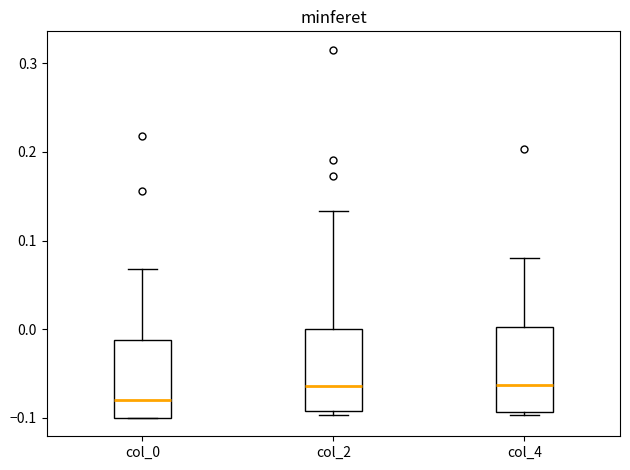

Reading left to right, transcribe this box plot: for each box, give where its median line is, the range the box spans, and where its two whiskers end, as read against the y-axis. The values are not printed on the chart, so give them approximately, as read against the axis.

col_0: median -0.08, box -0.10 to -0.01, whiskers -0.10 to 0.07
col_2: median -0.06, box -0.09 to 0.00, whiskers -0.10 to 0.13
col_4: median -0.06, box -0.09 to 0.00, whiskers -0.10 to 0.08